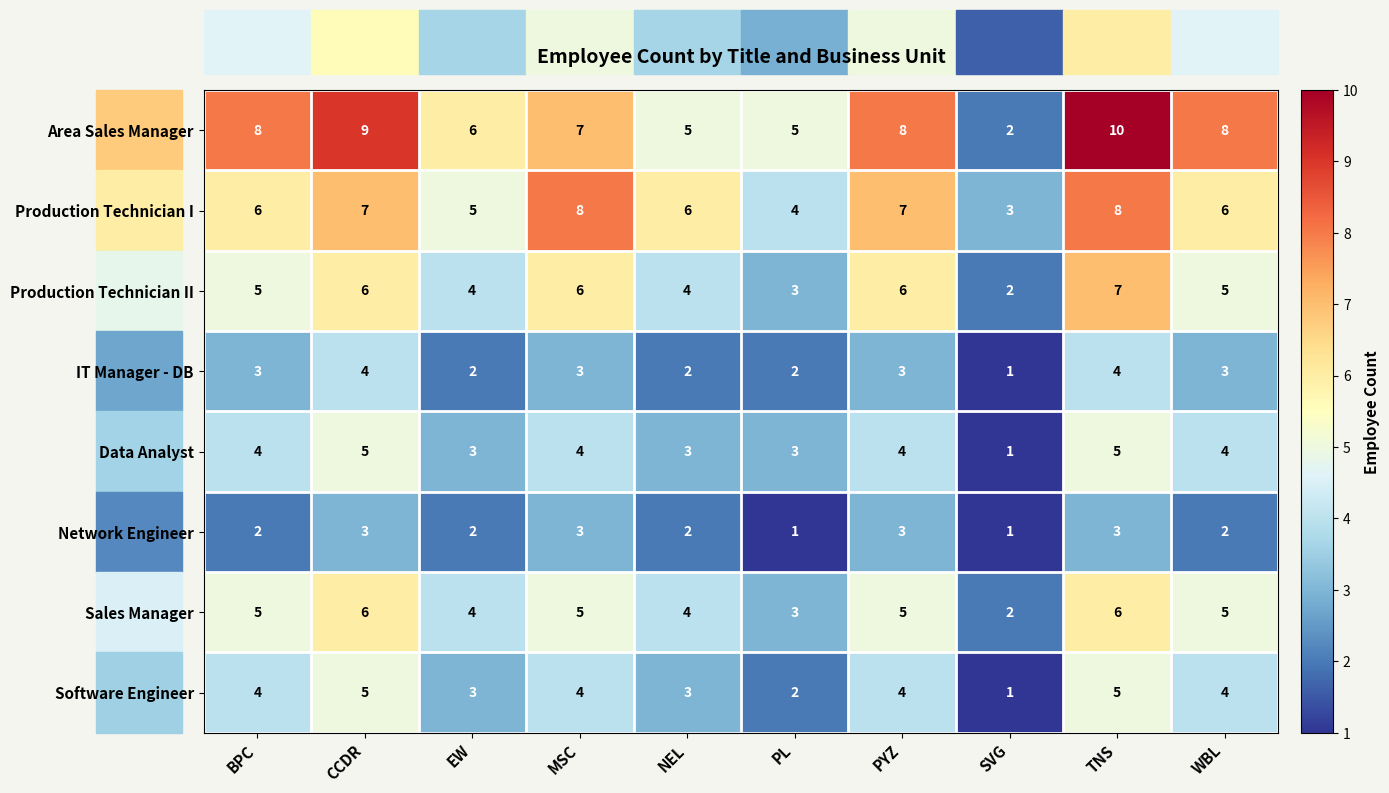

The value of Sales Manager at WBL is 5. True or false?

True